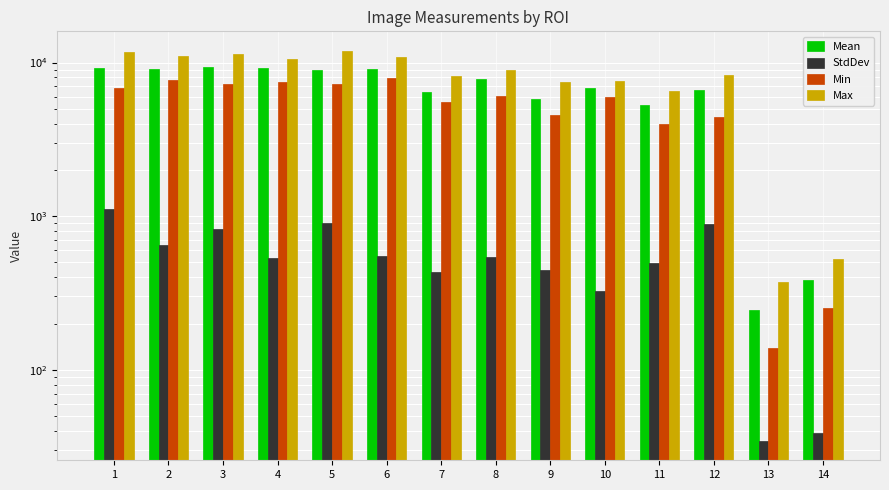

What is the sum of all Min values?

75339.0